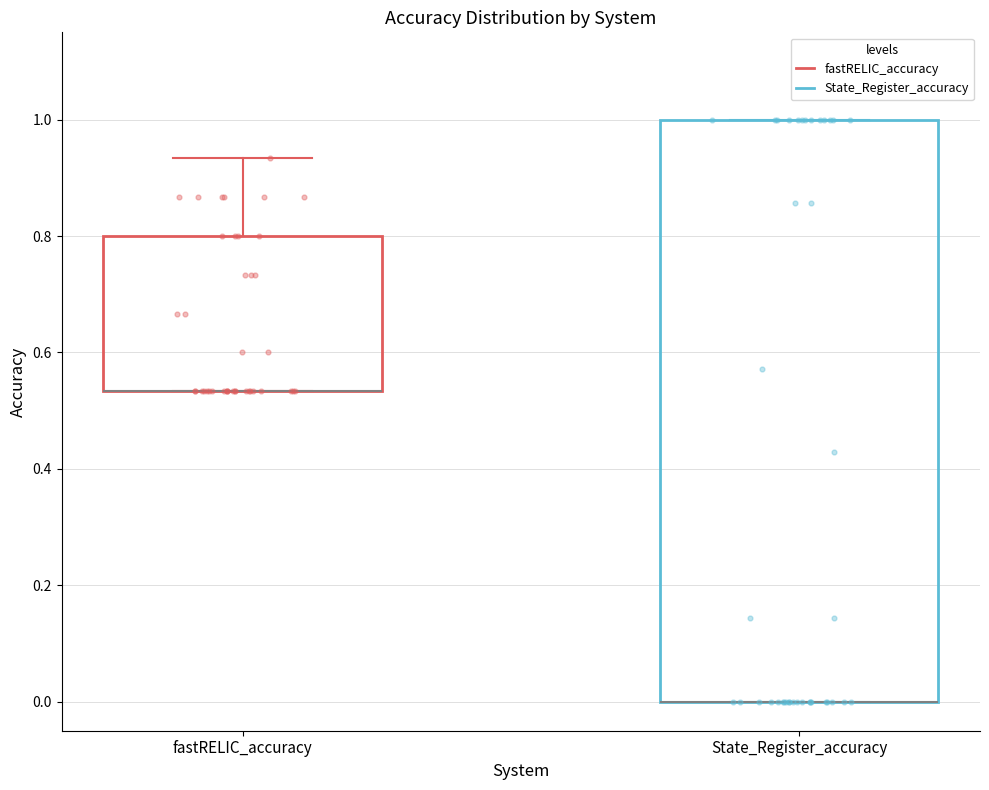

Reading left to right, read every box against the y-axis: the position of its median line, the range the box covers, and the ends of its whiskers. The values are not printed on the chart, so give them approximately, as read against the axis.

fastRELIC_accuracy: median 0.54 (drawn on the box's lower edge), box 0.54 to 0.80, whiskers 0.54 to 0.94
State_Register_accuracy: median 0.00 (drawn on the box's lower edge), box 0.00 to 1.00, whiskers 0.00 to 1.00